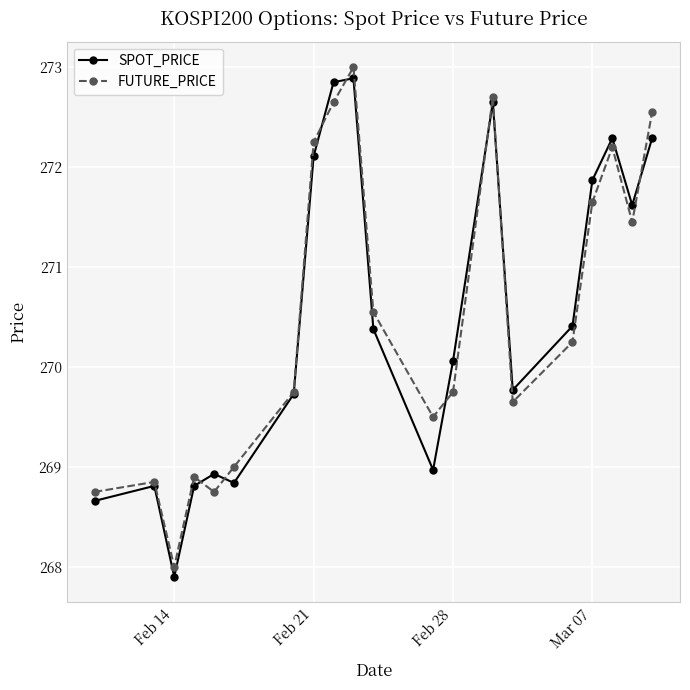

True or false: SPOT_PRICE has more than 0 points higher than both neighbors.

True